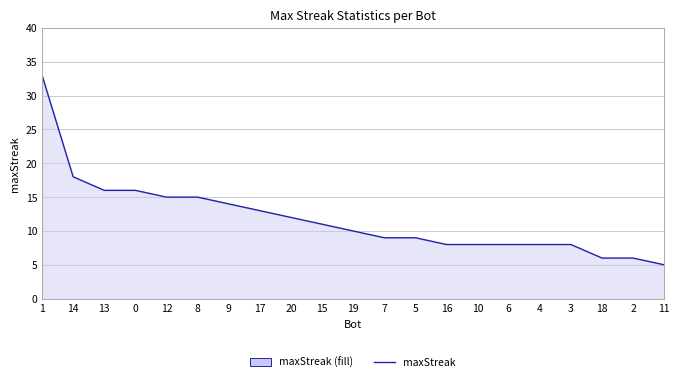

Approximately how many times larger is the value at 14 compared to 17?

1.4